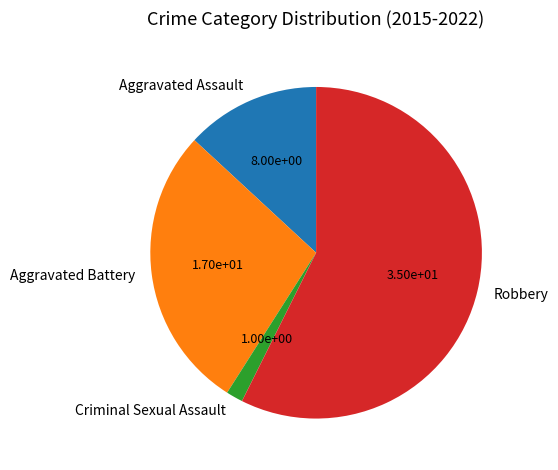

What is the largest slice in the pie chart?

Robbery